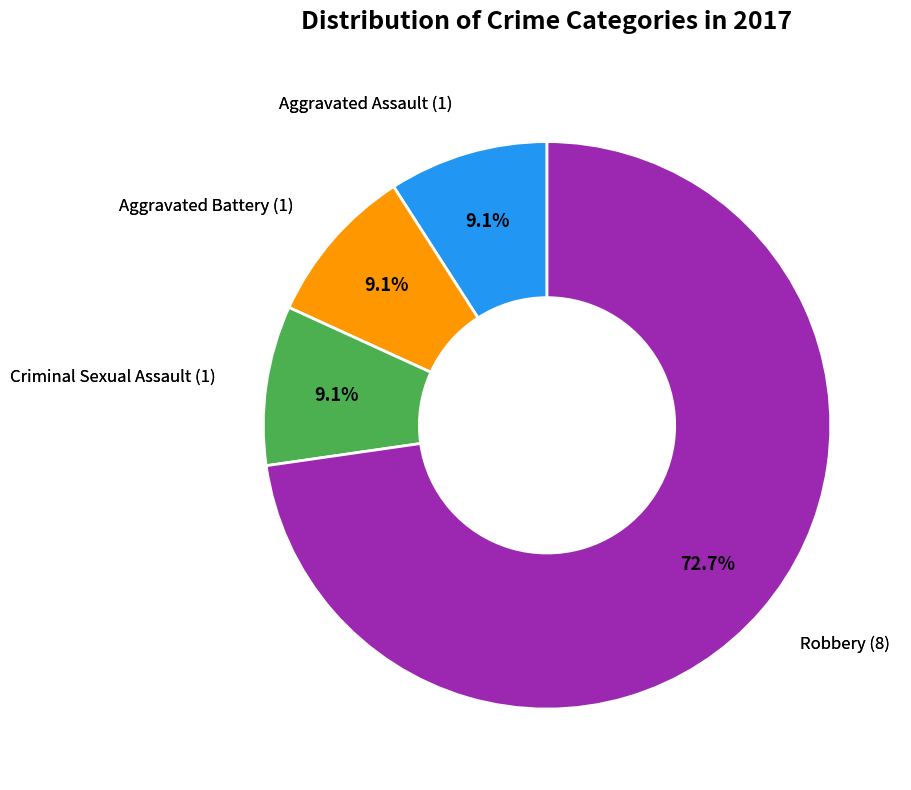

Is there any slice that represents more than half of the pie?

Yes